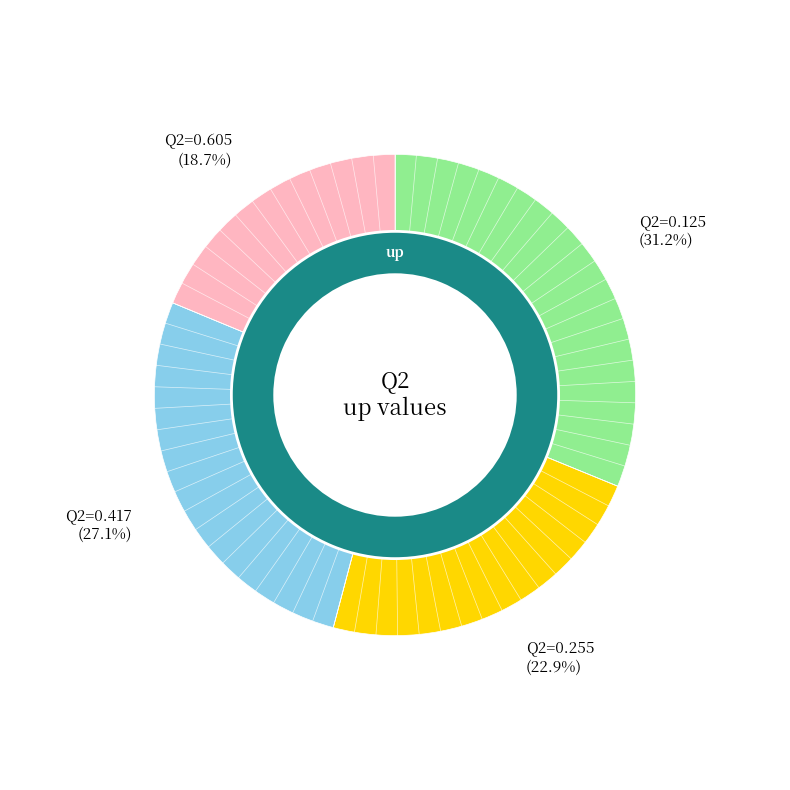

Combined, what portion of the pie is 0.417 and 0.255?

50.1%